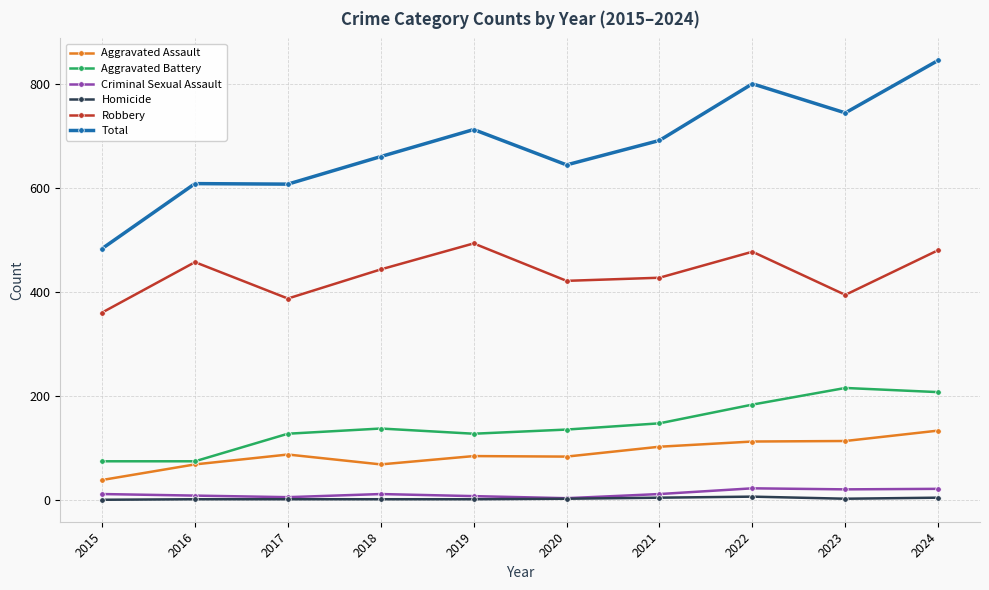

What is the greatest value displayed?

845